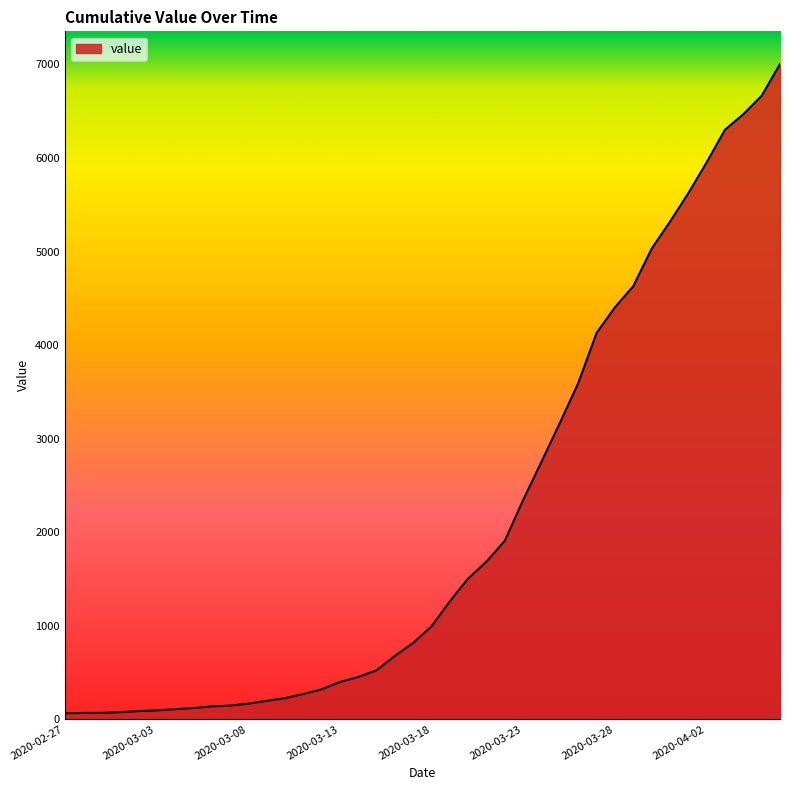

What is the difference between the maximum and minimum values?

6940